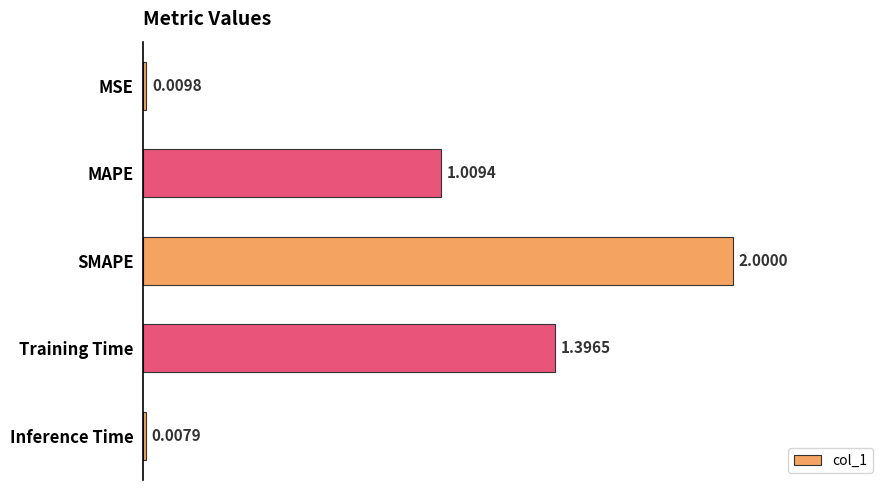

What is the sum of all values?

4.4